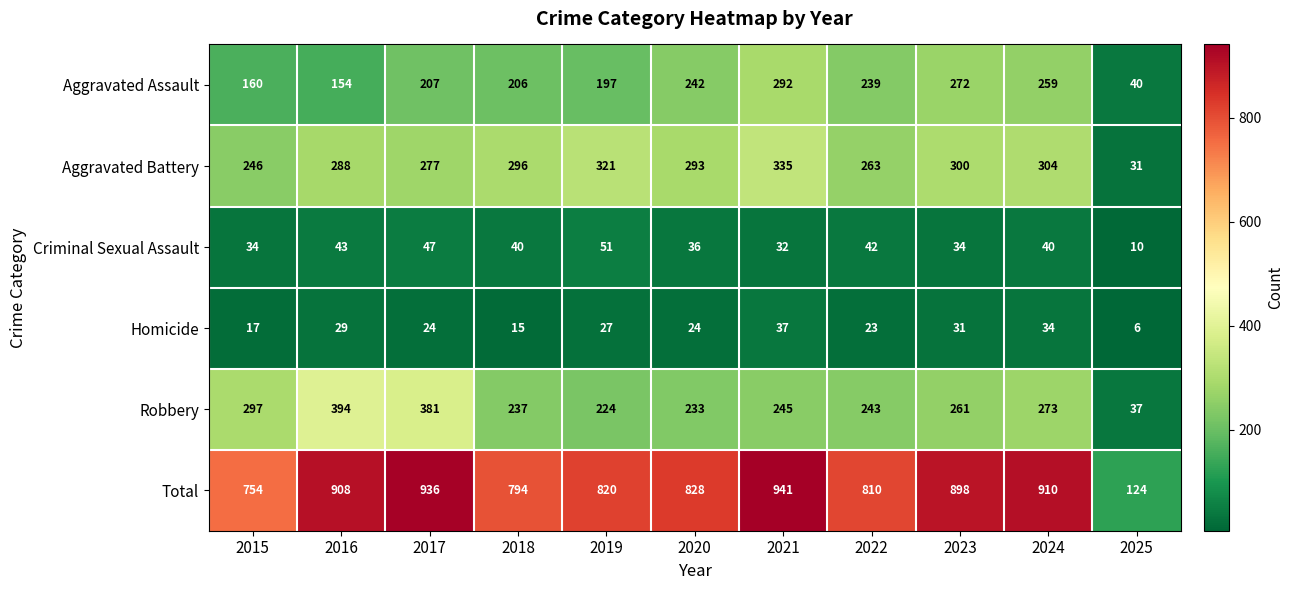

Which series has the widest spread of values?

Total